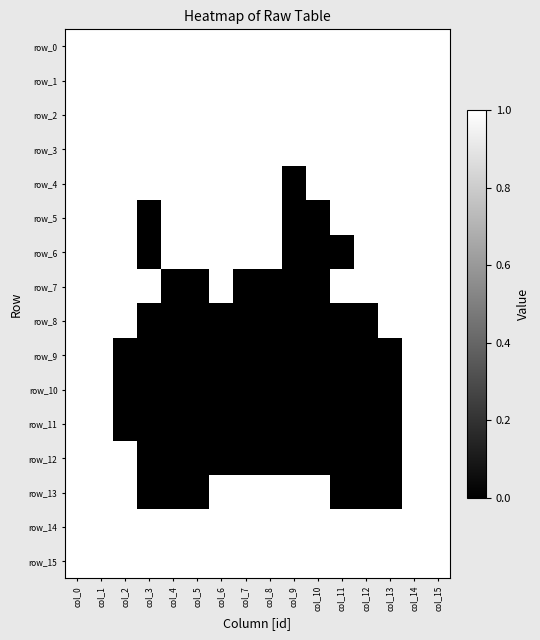

At which category is the sum across all series the highest?

col_0